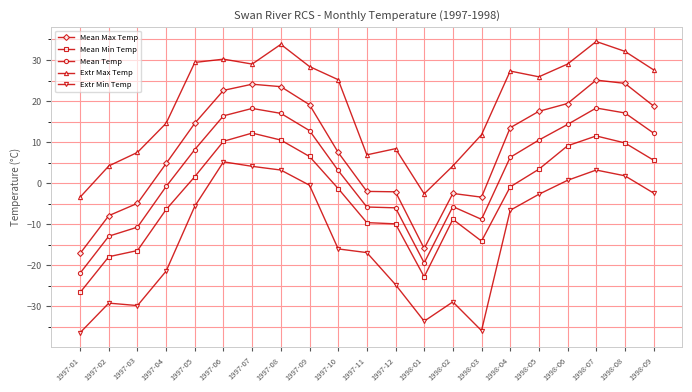

What is the spread (max minus min) of values at 1997-12?

33.1